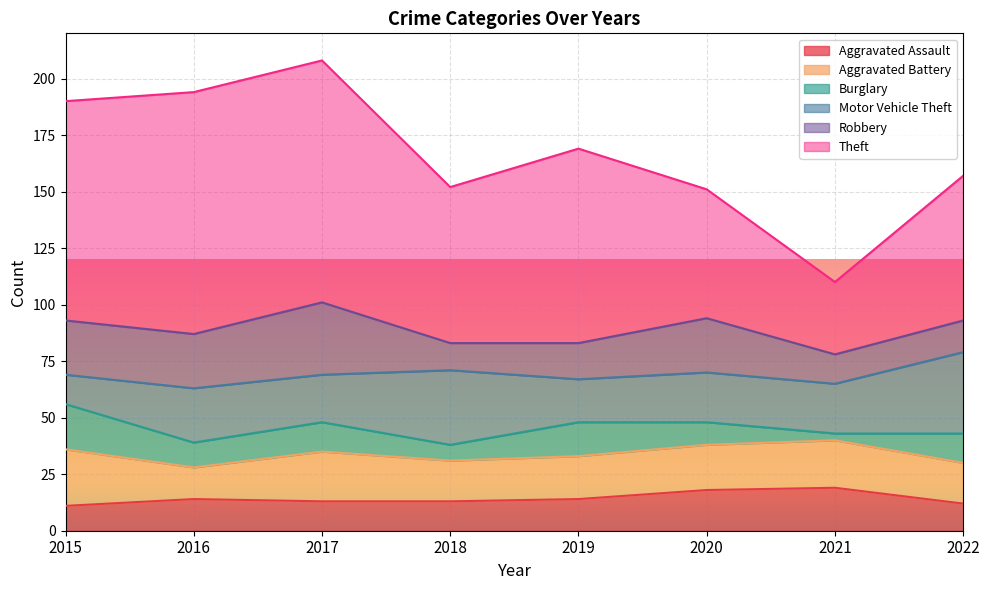

What is the greatest value displayed?

107